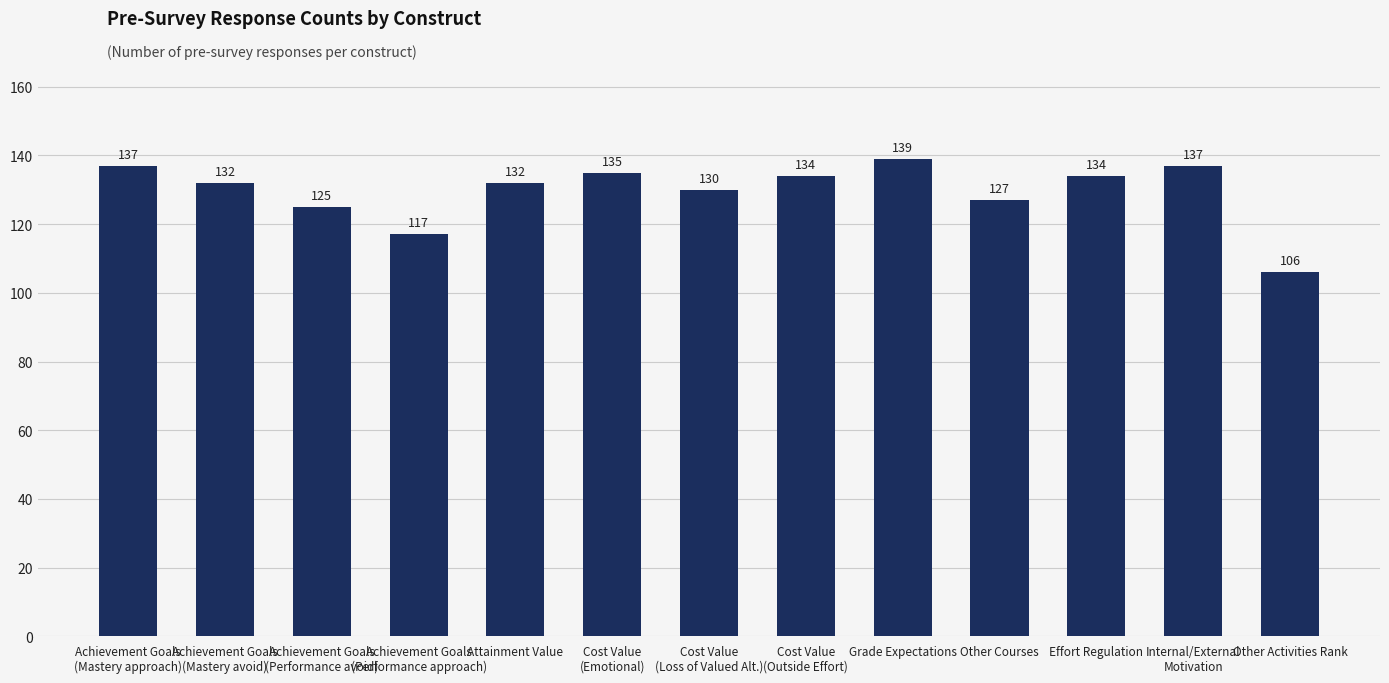

Which category has the lowest value across all series?

Other Activities Rank